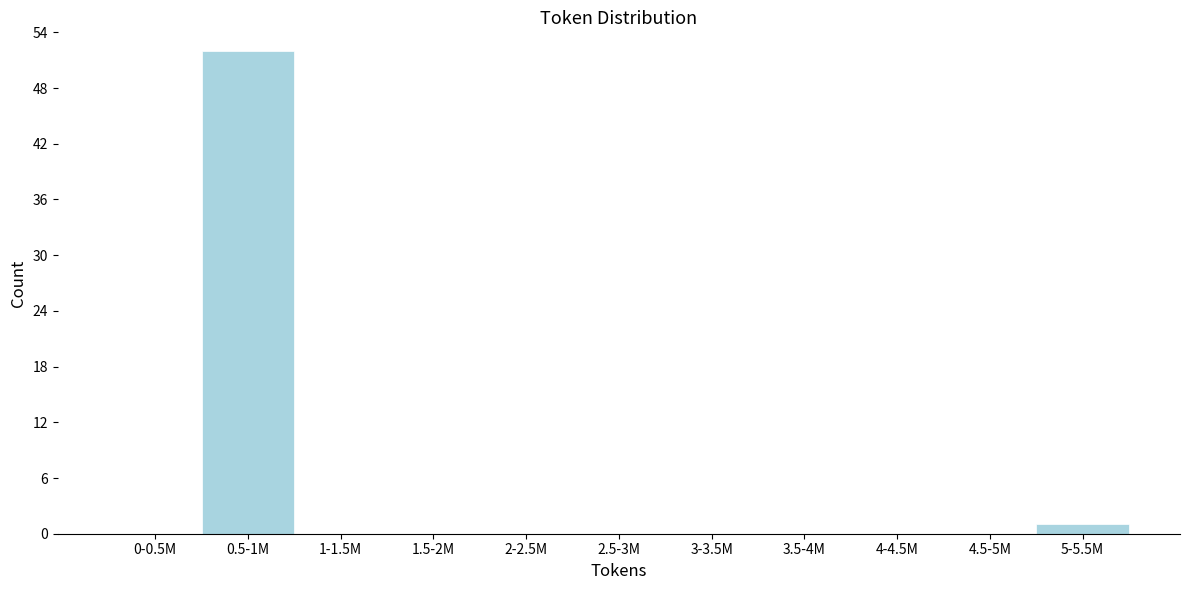

Reading left to right, what are all the values shown in this chart?

0-0.5M=0	0.5-1M=52	1-1.5M=0	1.5-2M=0	2-2.5M=0	2.5-3M=0	3-3.5M=0	3.5-4M=0	4-4.5M=0	4.5-5M=0	5-5.5M=1